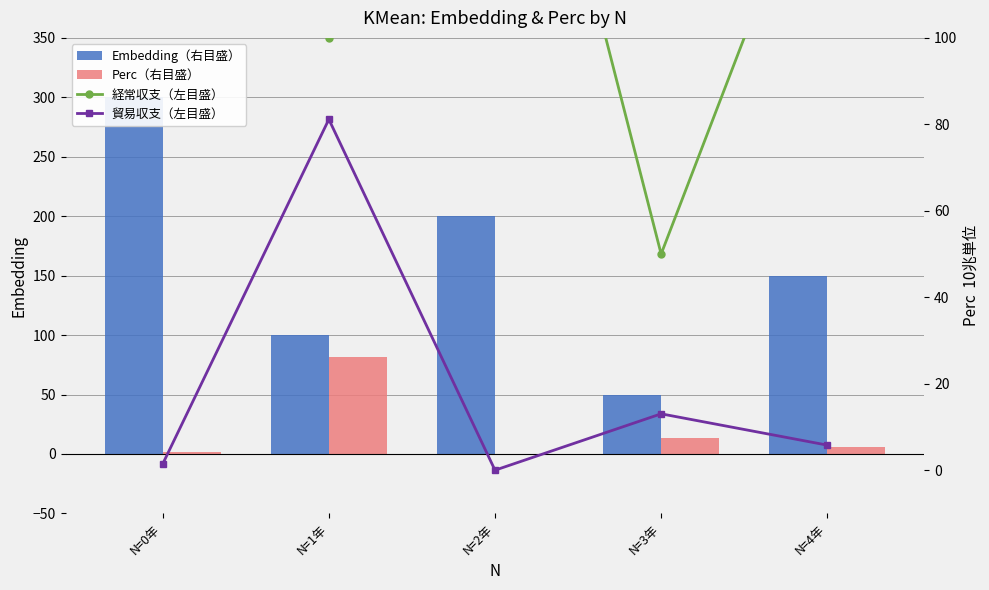

What is the label of the 4th bar from the left?

N=3年